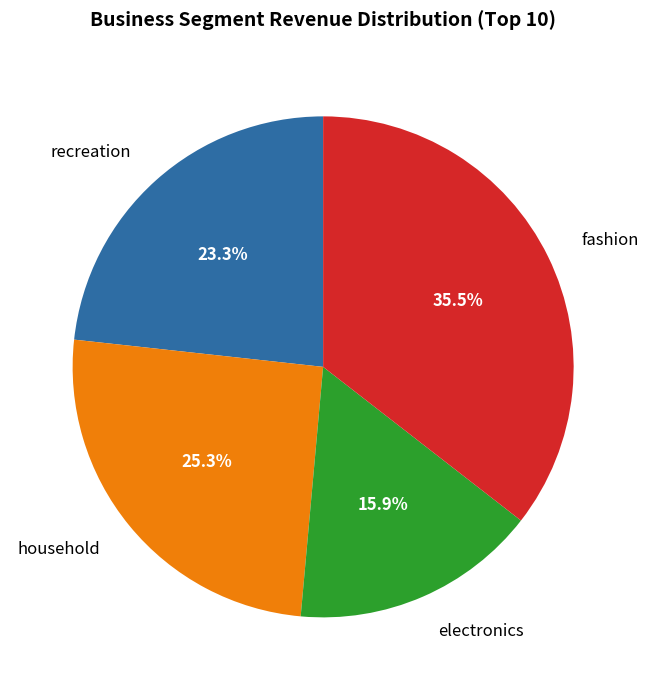

What percentage is NOT represented by household?

74.7%